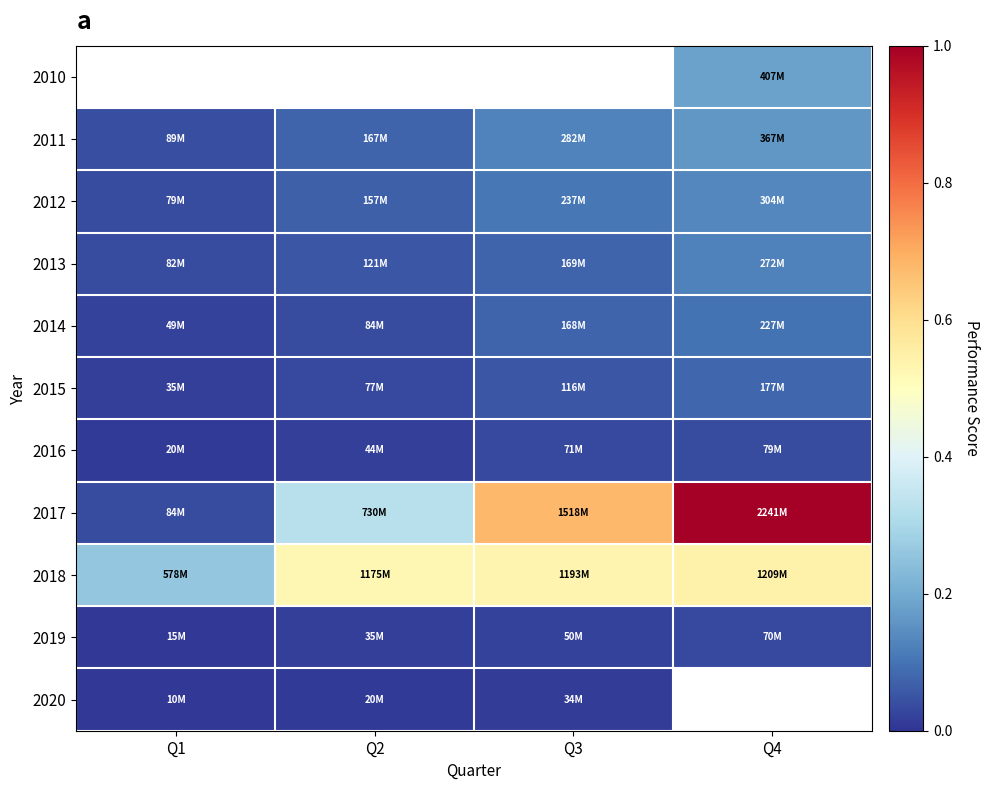

Between Q2 and Q3, which series saw the biggest shift?

2017